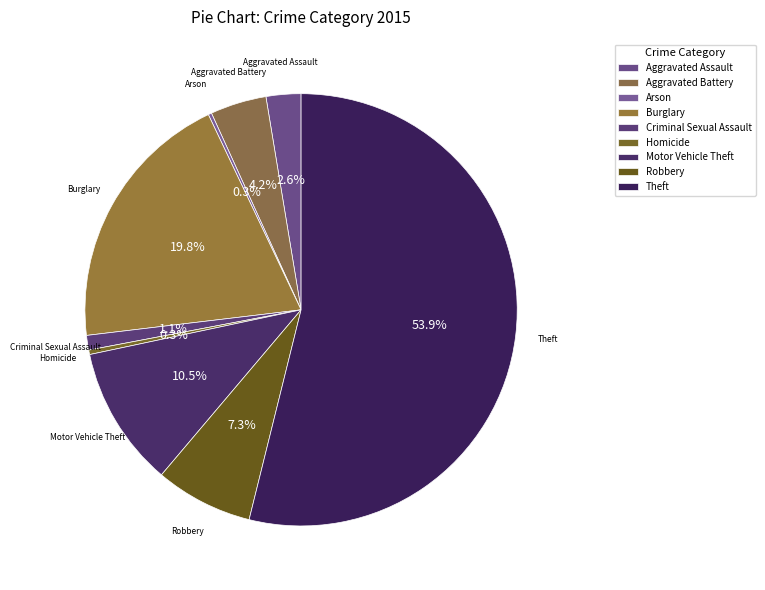

Is it true that Aggravated Battery is 4% of the pie?

True